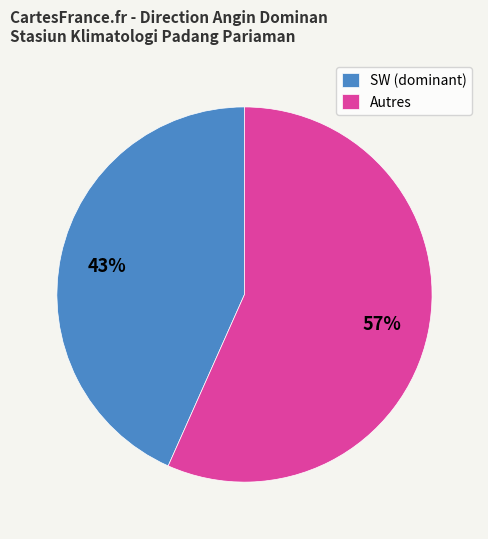

How many segments does this pie chart have?

2